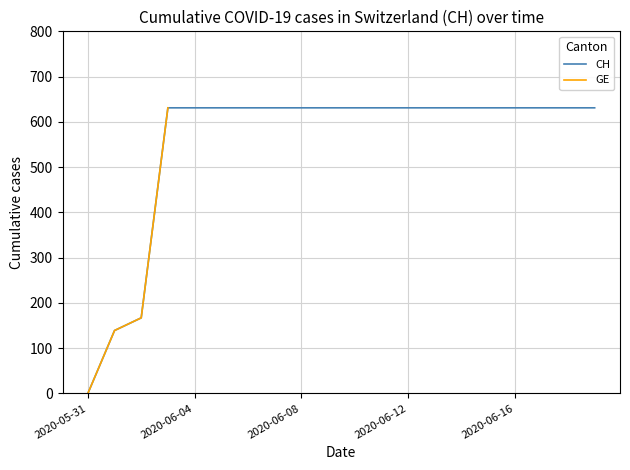

True or false: the data has more than 1 interior local peaks.

False